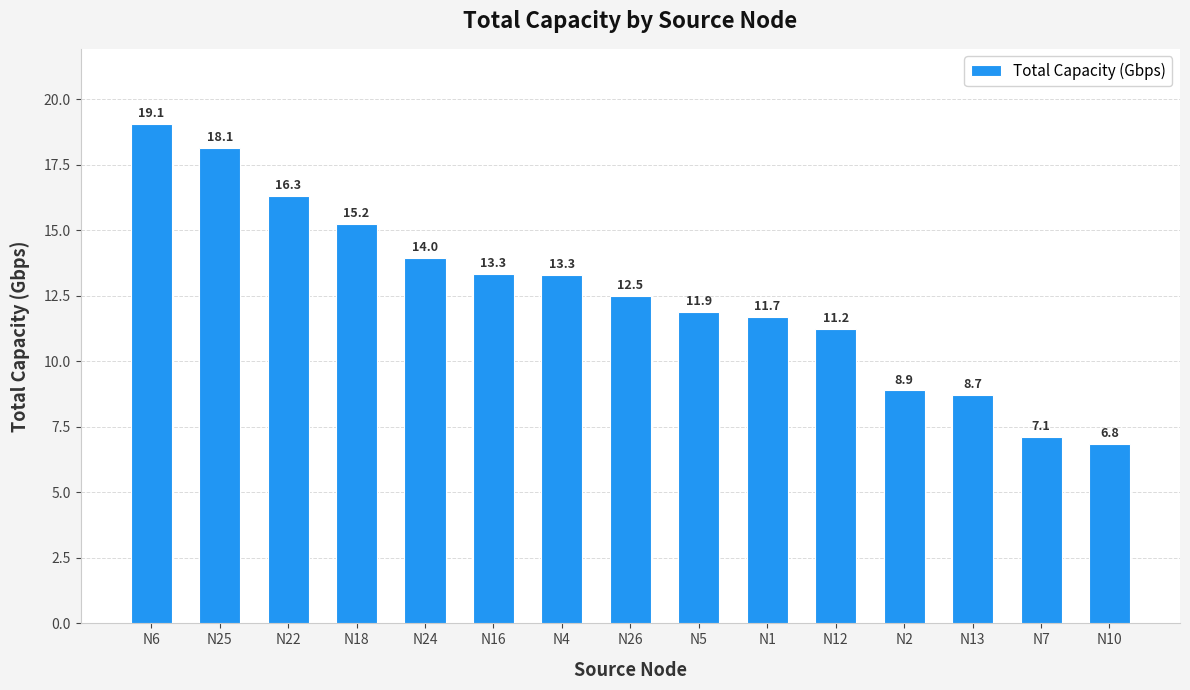

Approximately how many times larger is the value at N5 compared to N4?

0.9